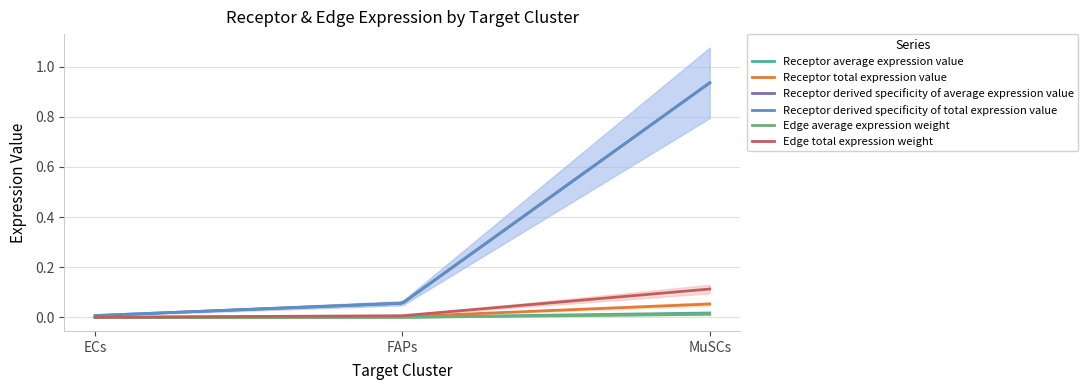

At how many categories does at least one series exceed 0?

3